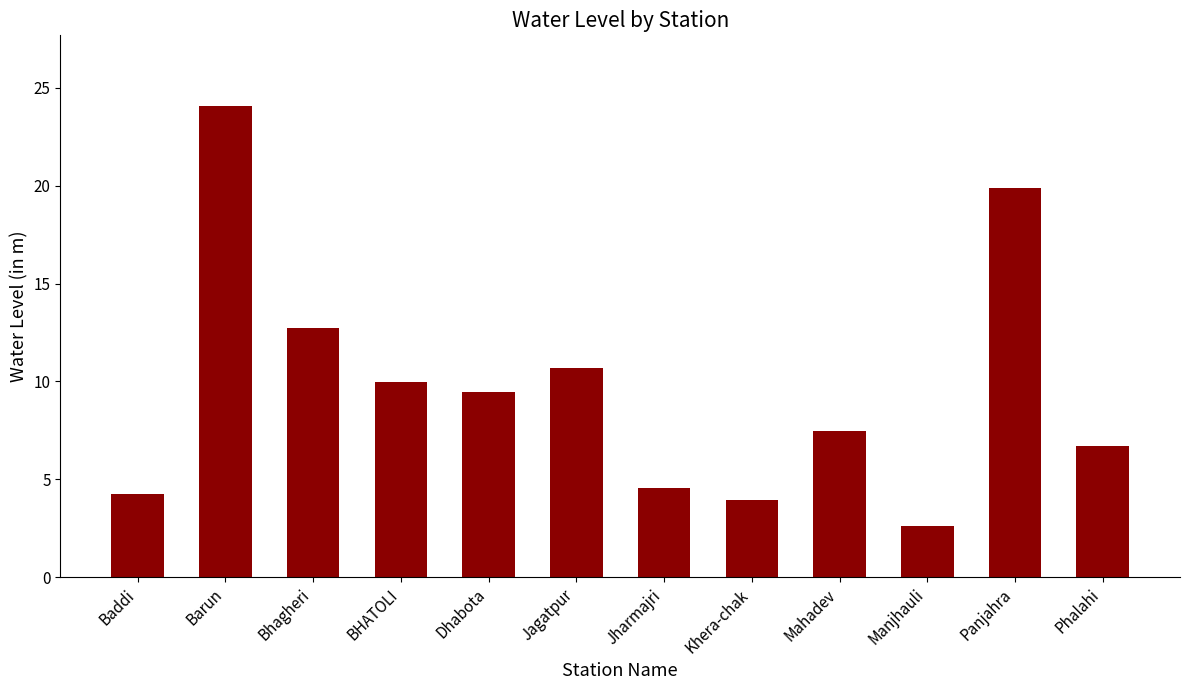

How many bars are there in total?

12